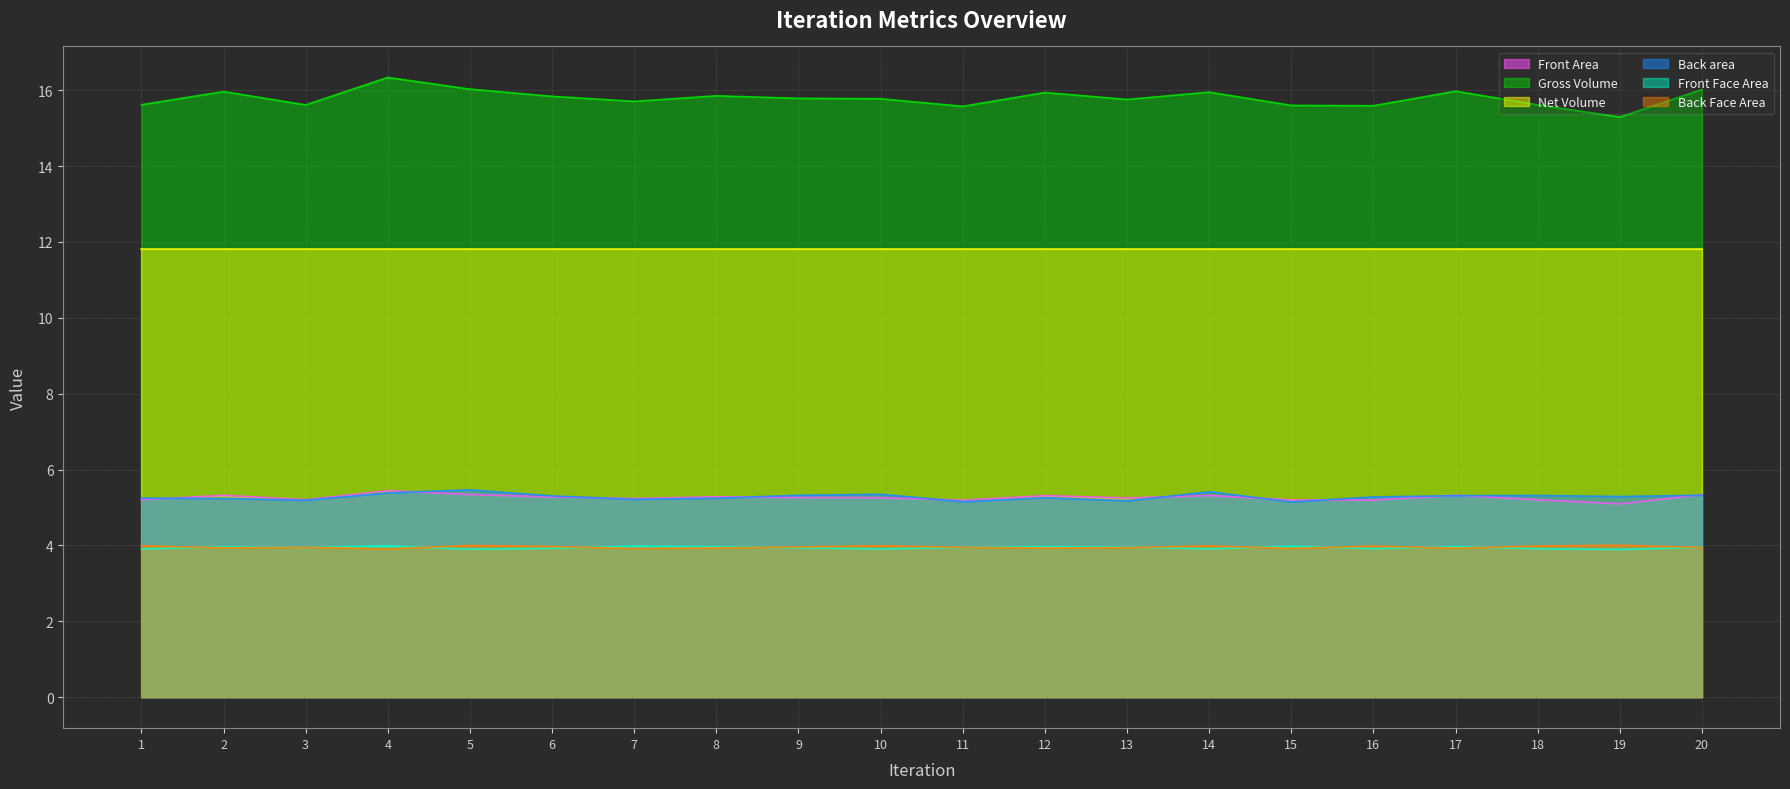

Which series has the largest total across all categories?

Gross Volume